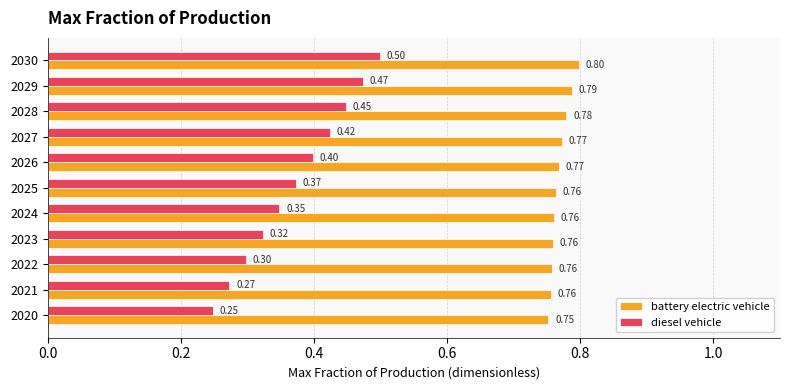

Rank the categories by diesel vehicle value from highest to lowest.

2030, 2029, 2028, 2027, 2026, 2025, 2024, 2023, 2022, 2021, 2020